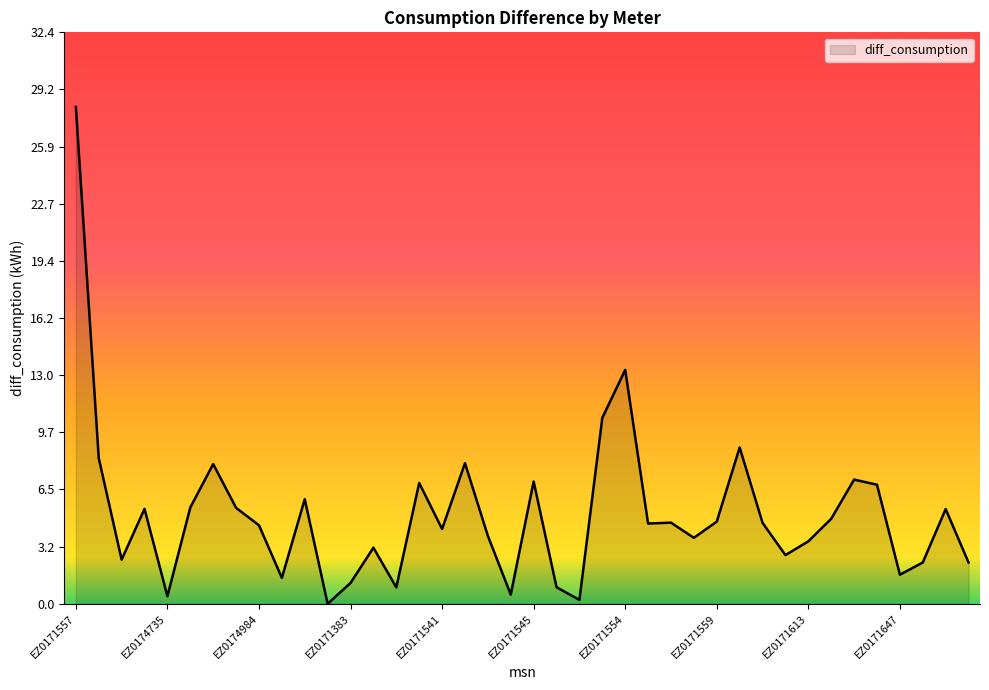

What is the difference between the maximum and minimum values?

28.2